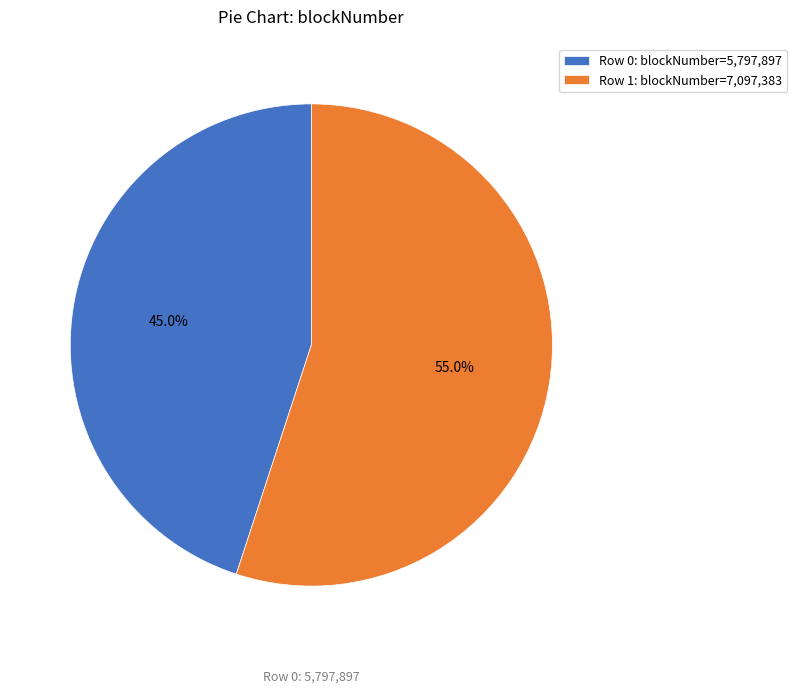

Does any single category account for the majority?

Yes